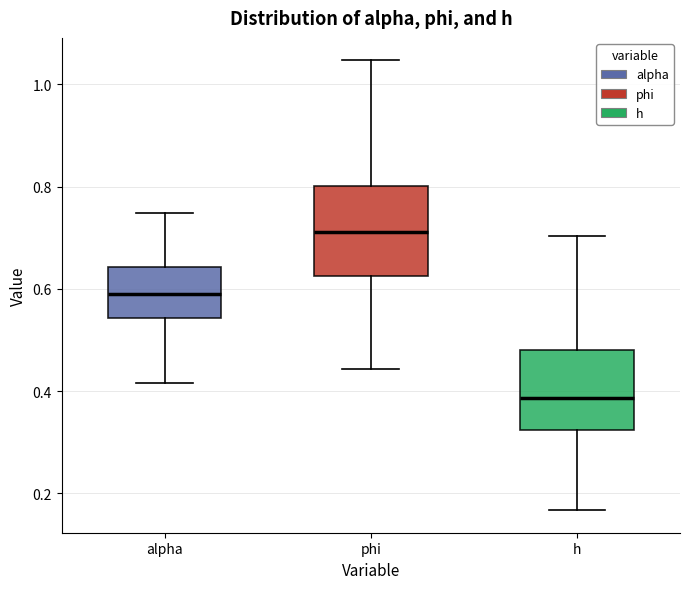

Reading left to right, read every box against the y-axis: the position of its median line, the range the box covers, and the ends of its whiskers. The values are not printed on the chart, so give them approximately, as read against the axis.

alpha: median 0.58, box 0.54 to 0.64, whiskers 0.42 to 0.74
phi: median 0.72, box 0.62 to 0.80, whiskers 0.44 to 1.04
h: median 0.38, box 0.32 to 0.48, whiskers 0.16 to 0.70